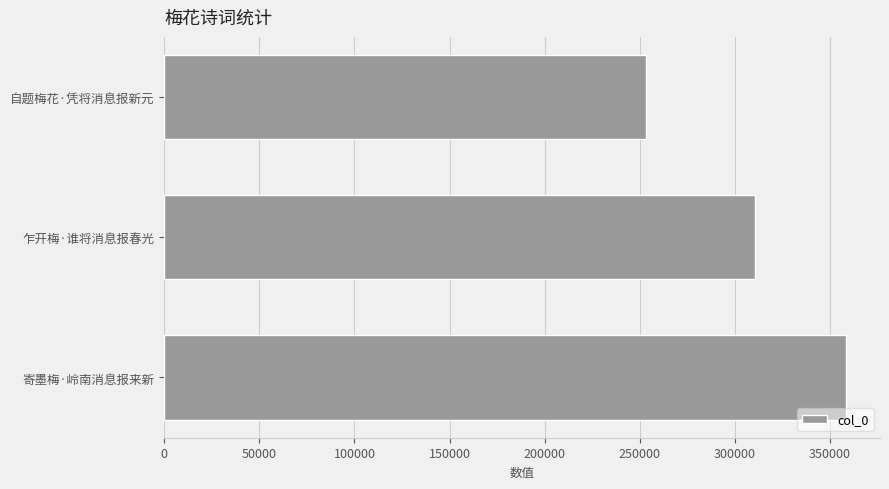

The value at 寄墨梅·岭南消息报来新 is 358405. True or false?

True